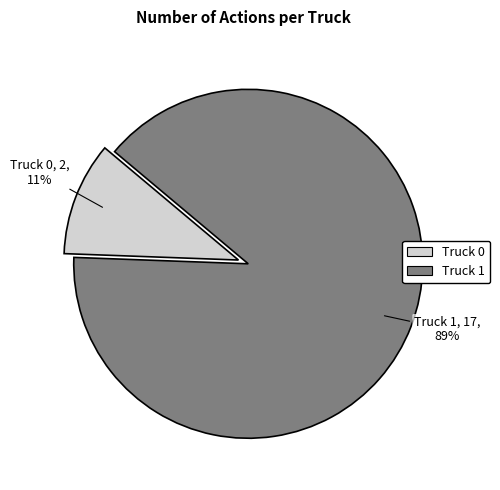

Which slice represents more than half of the pie?

Truck 1